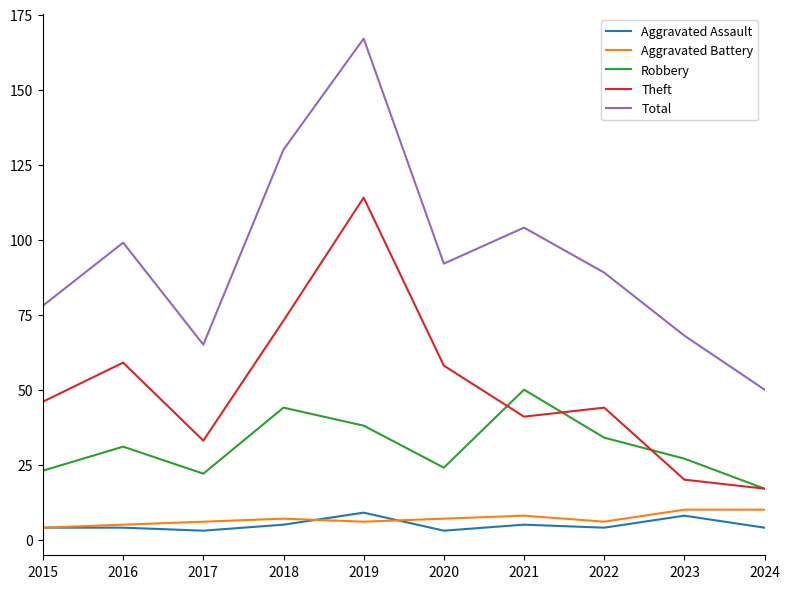

Reading right to left, what are all the values shown in this chart?

Aggravated Assault: 4	8	4	5	3	9	5	3	4	4
Aggravated Battery: 10	10	6	8	7	6	7	6	5	4
Robbery: 17	27	34	50	24	38	44	22	31	23
Theft: 17	20	44	41	58	114	73	33	59	46
Total: 50	68	89	104	92	167	130	65	99	78